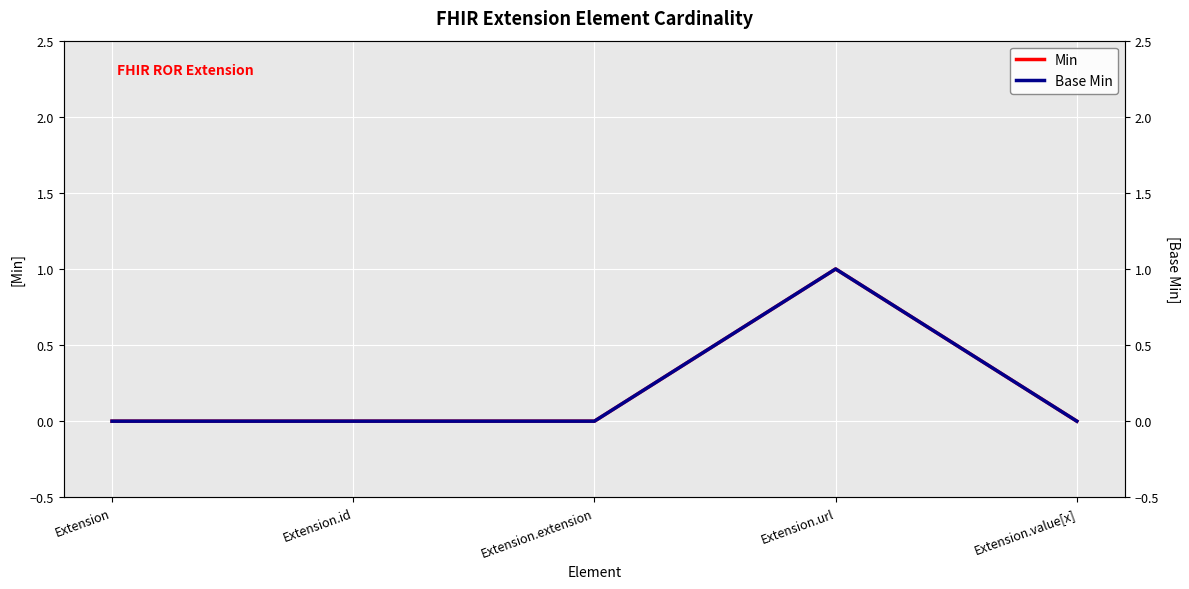

Reading left to right, extract all data points from this chart.

Min: 0	0	0	1	0
Base Min: 0	0	0	1	0